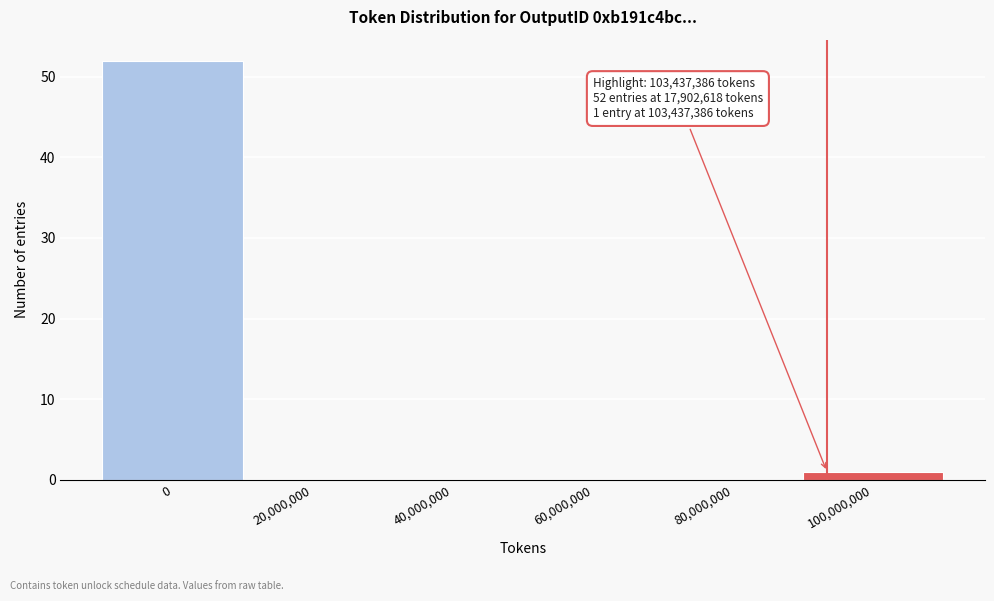

Reading left to right, extract all data points from this chart.

0=52	20,000,000=0	40,000,000=0	60,000,000=0	80,000,000=0	100,000,000=1